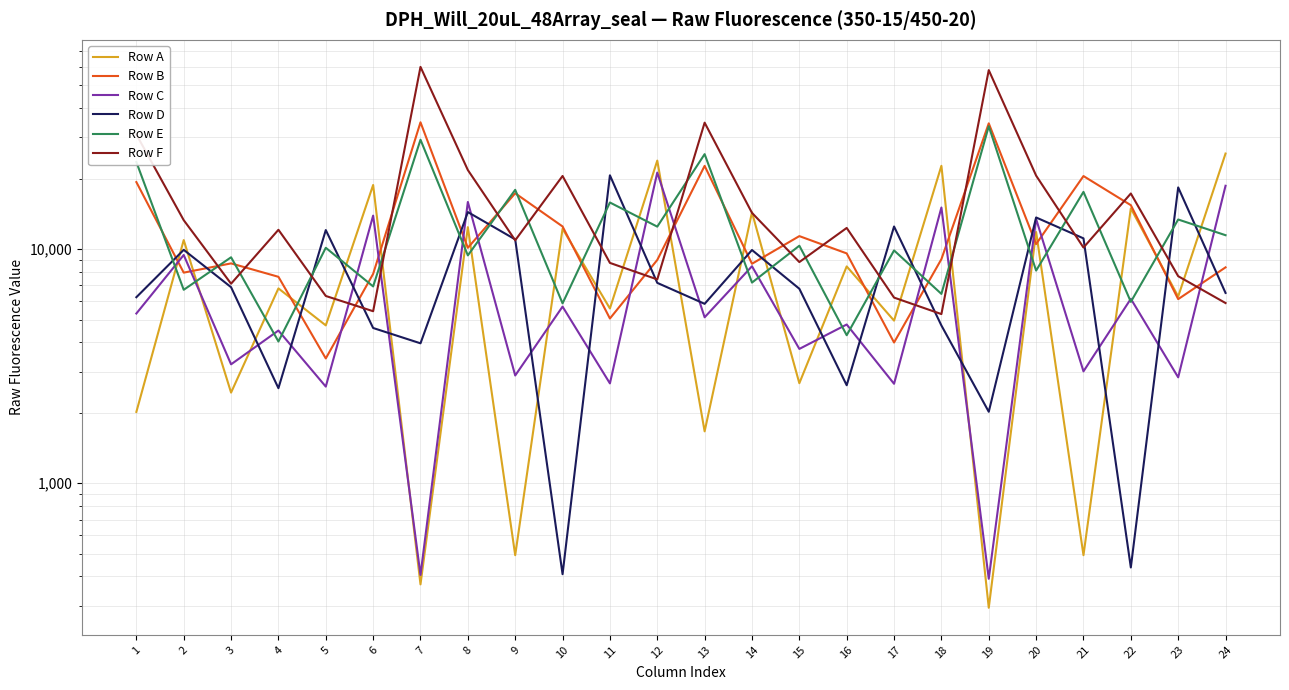

After their last crossing, which series has the higher values: Row F or Row E?

Row E